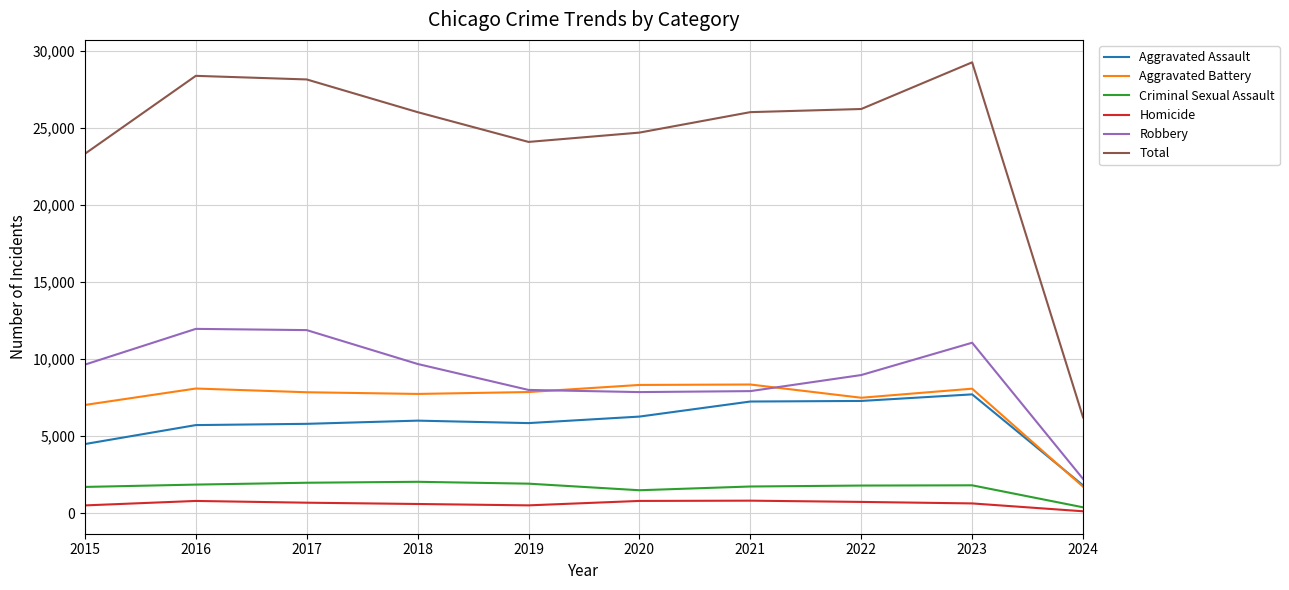

Which series has the largest total across all categories?

Total